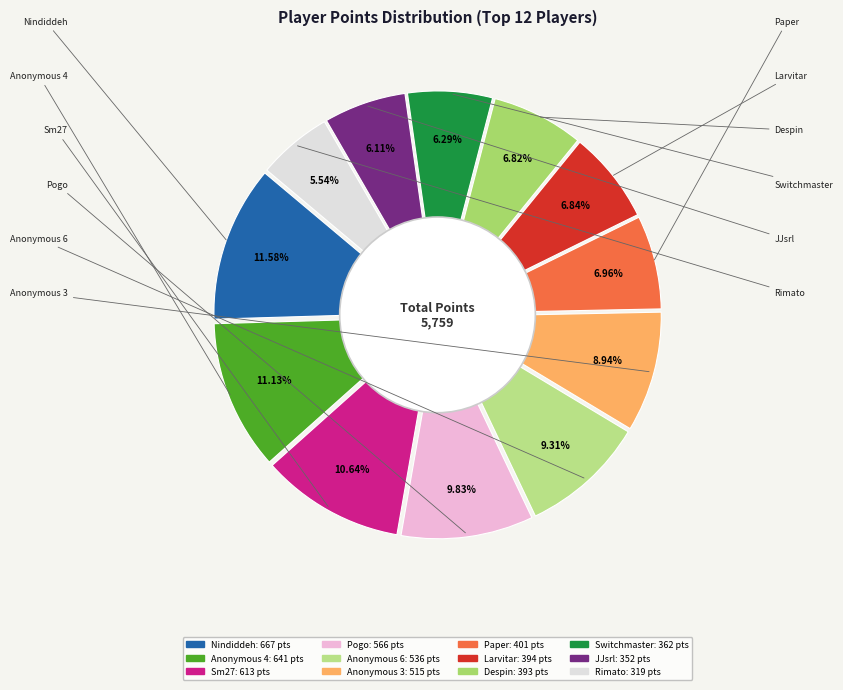

What is the smallest slice in the pie chart?

Rimato